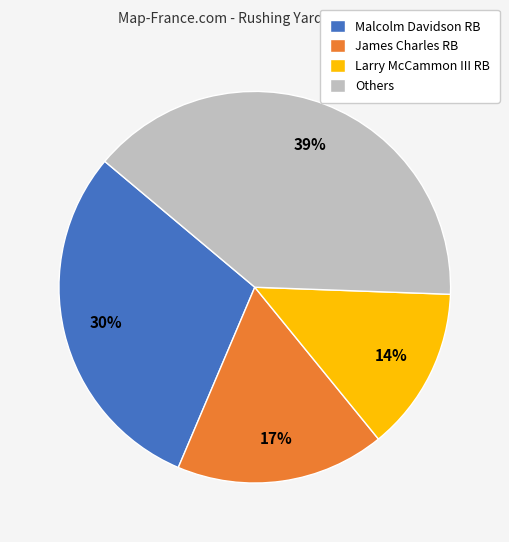

Which slice is the smallest?

Larry McCammon III RB